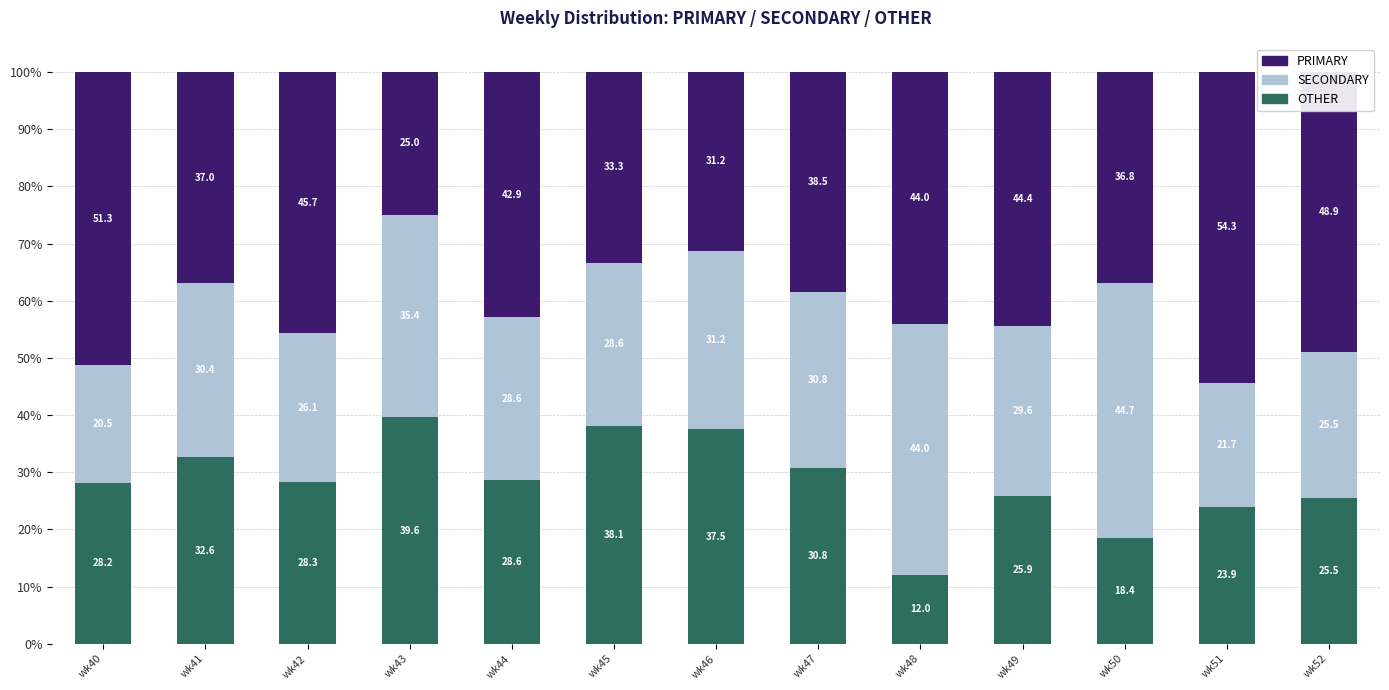

What is the total value across all series at wk45?

100.0